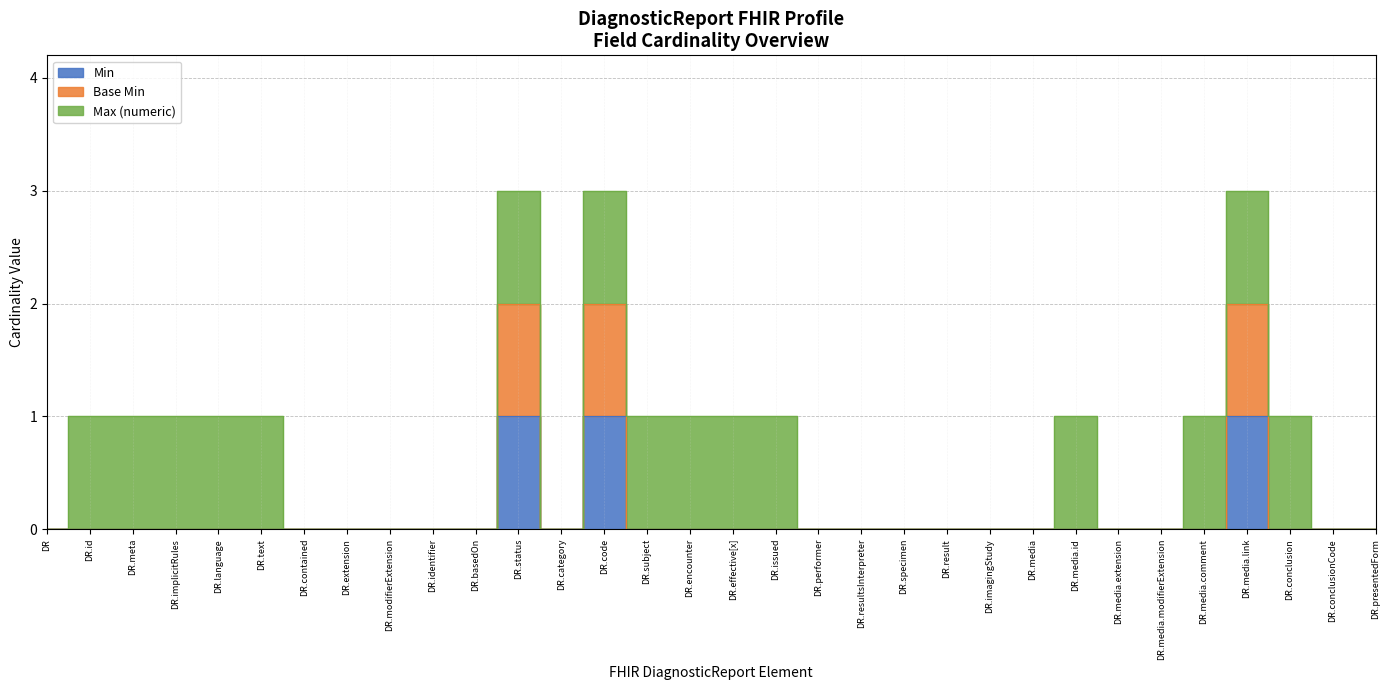

At which category does the chart reach its peak across all series?

DR.status